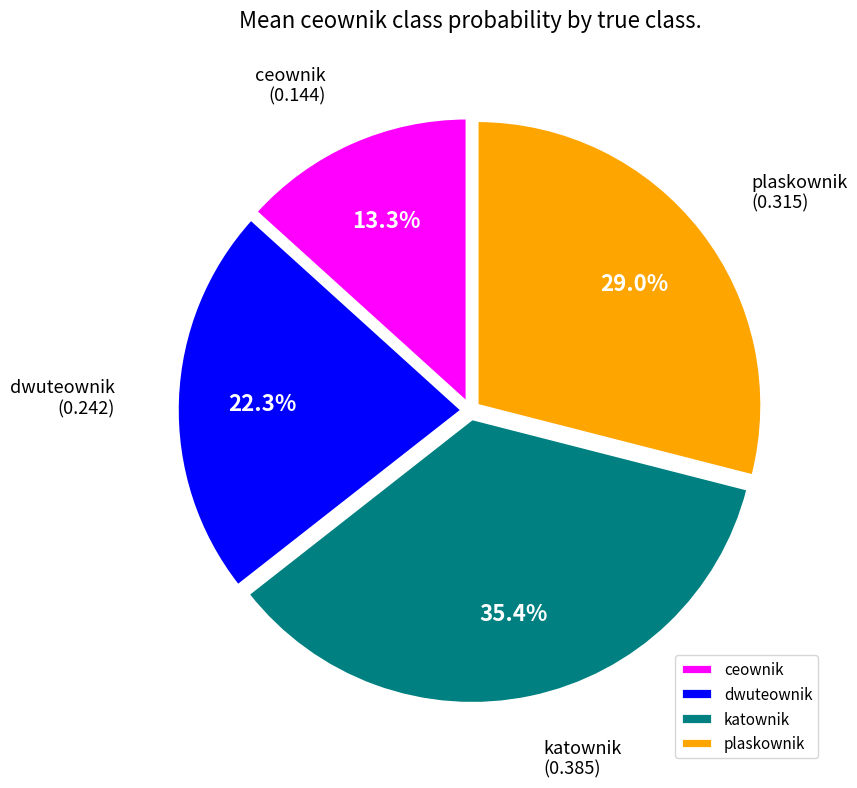

Which slice is the largest?

katownik